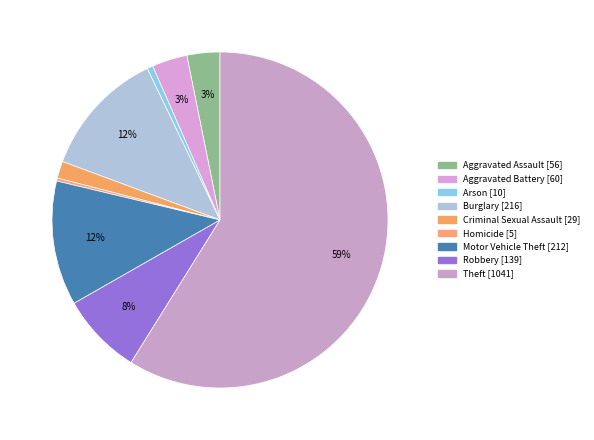

Count the number of slices in the pie.

9